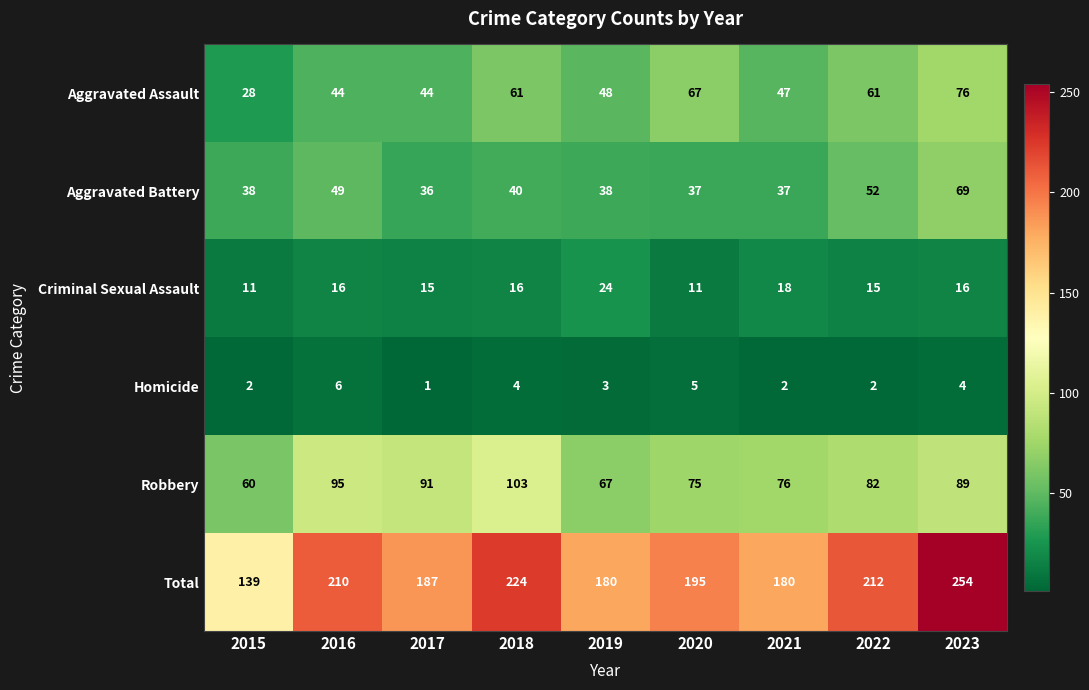

Where is Total nearest to the value 196?

2020